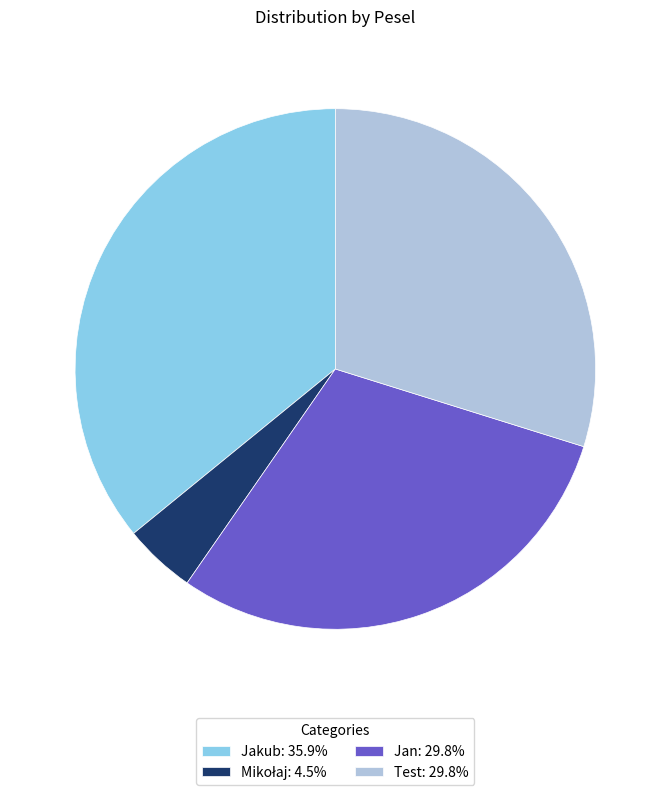

How many slices are in this pie chart?

4